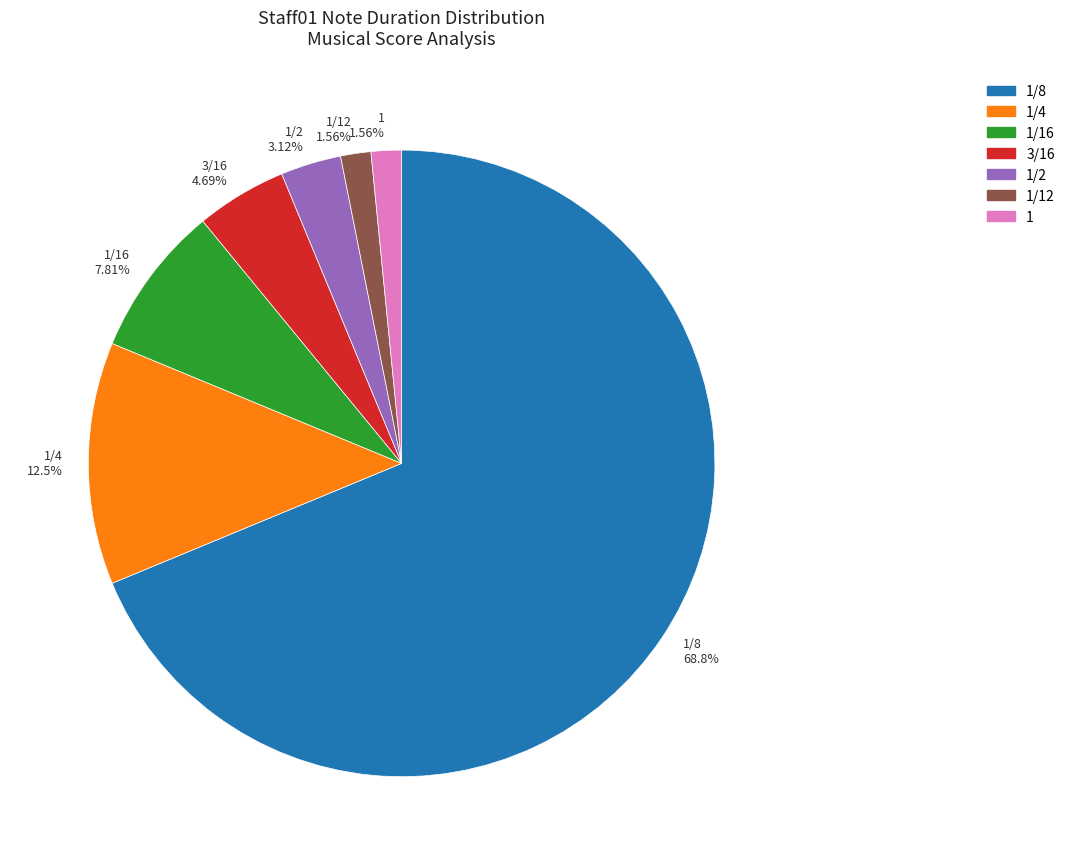

Which slice is the largest?

1/8 68.8%